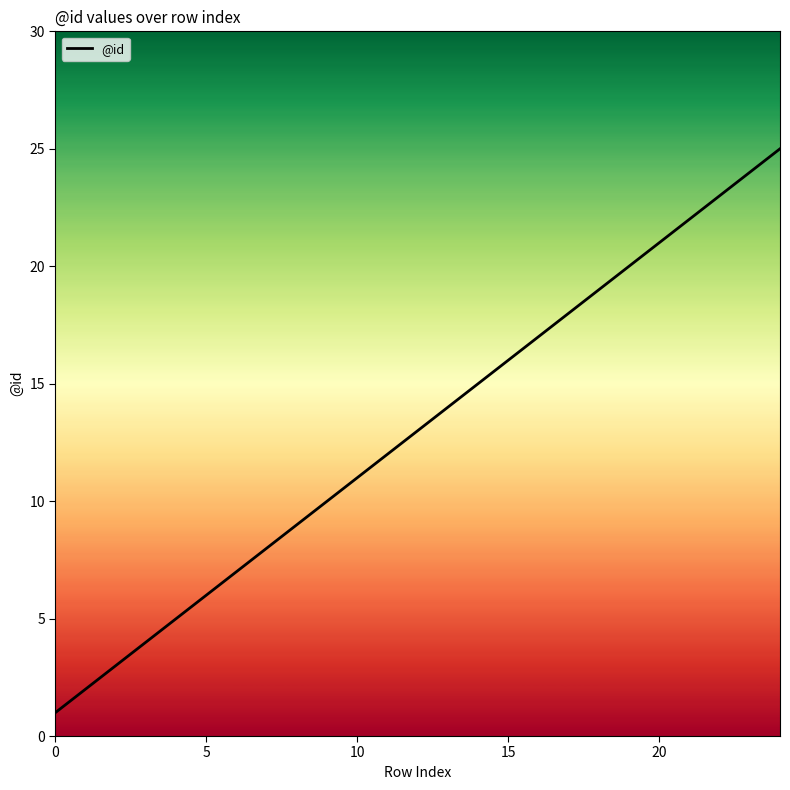

How many lines are shown in the chart?

1